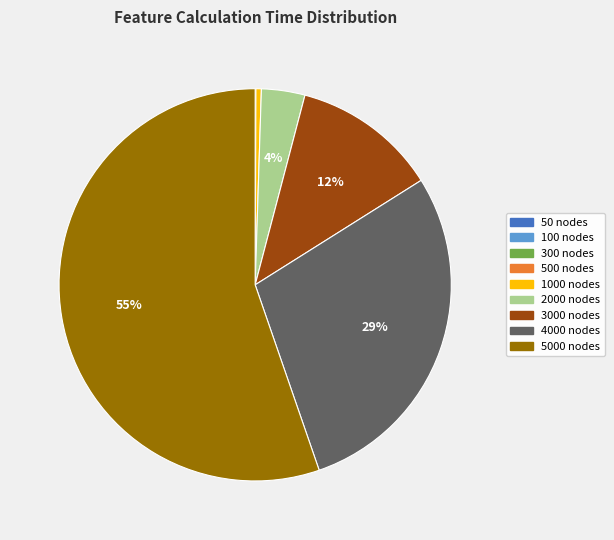

To the nearest percent, what is the average slice percentage?

11%